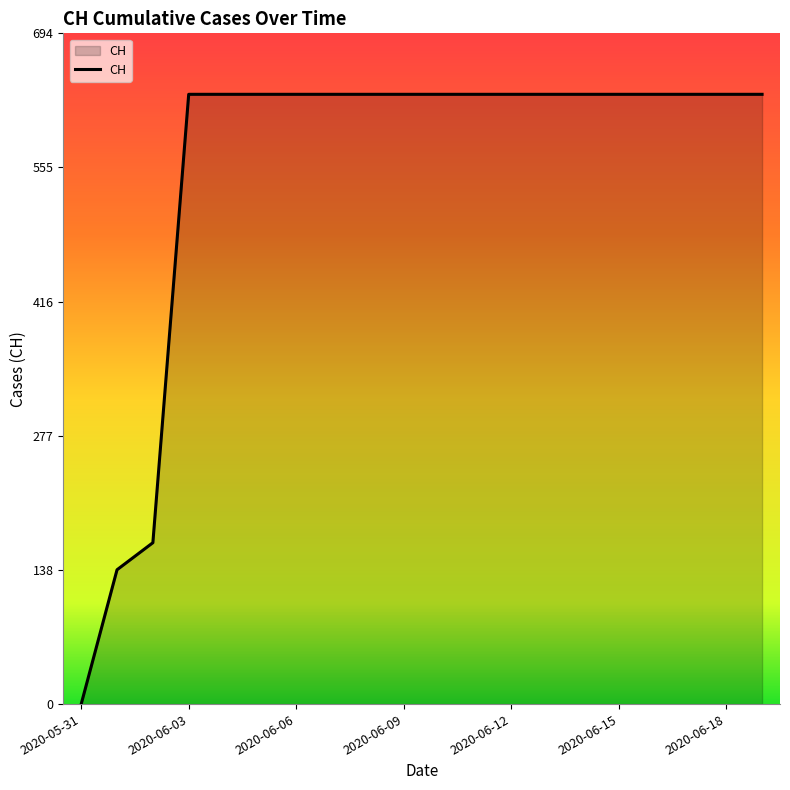

What is the maximum value shown in the chart?

631